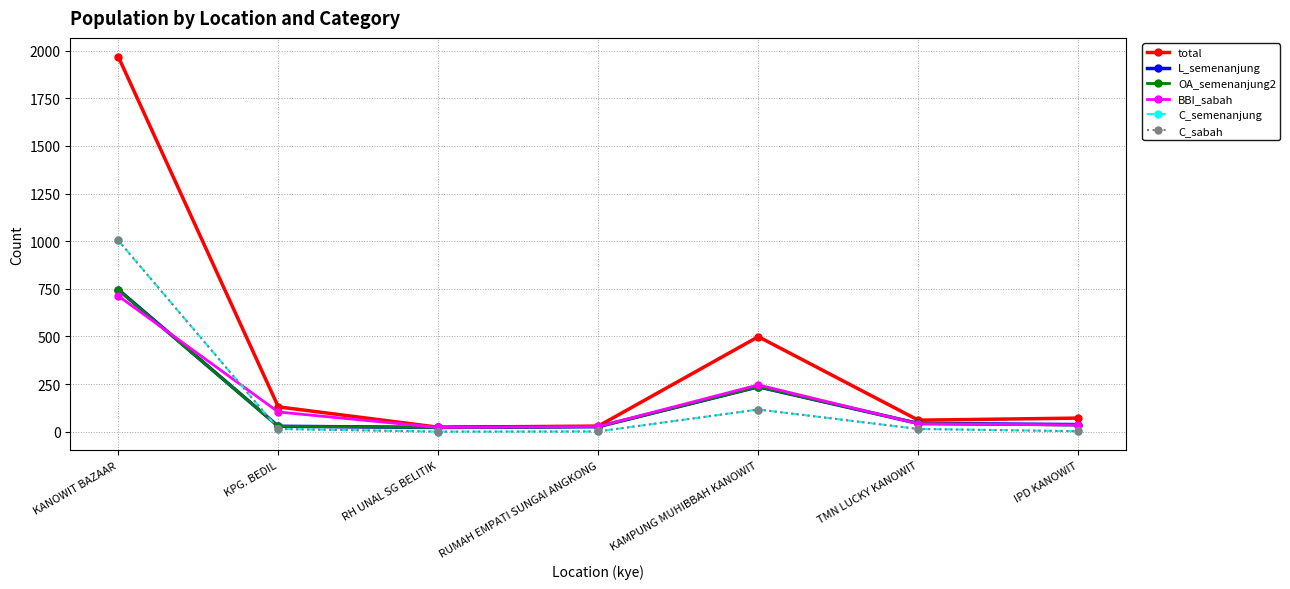

At which label does BBI_sabah first exceed 42?

KANOWIT BAZAAR